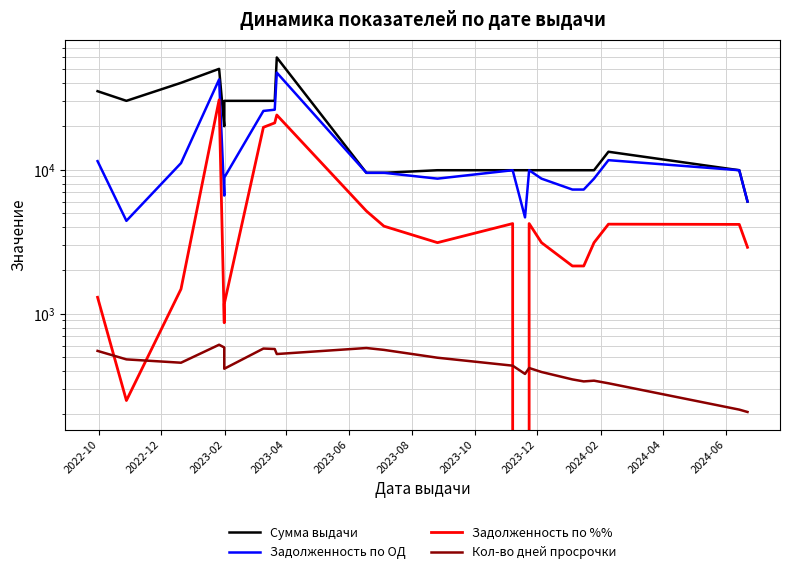

In Сумма выдачи, how many points are higher than both neighbors (excluding endpoints)?

3